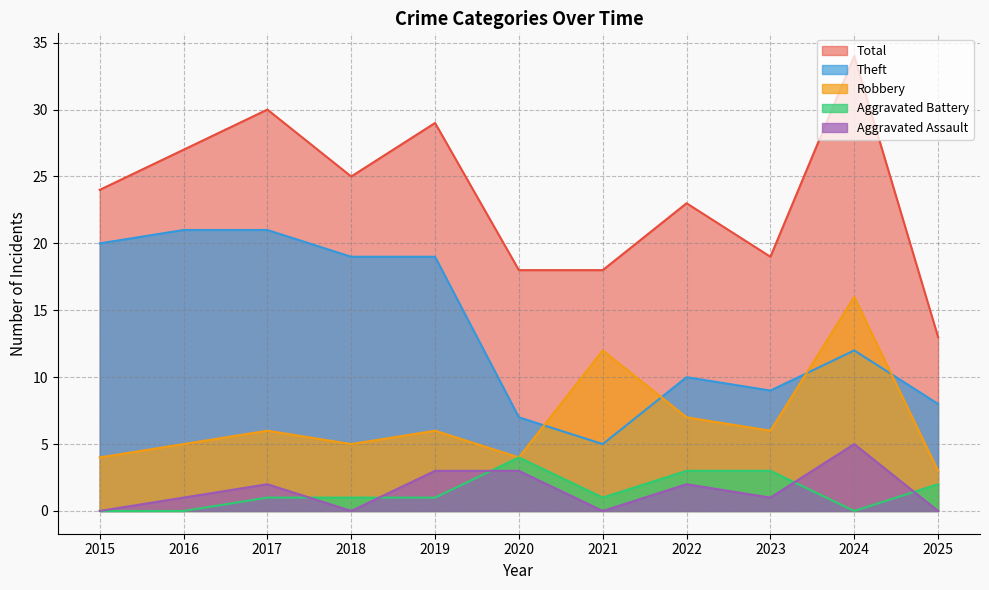

How many data points in Robbery are above 6?

3